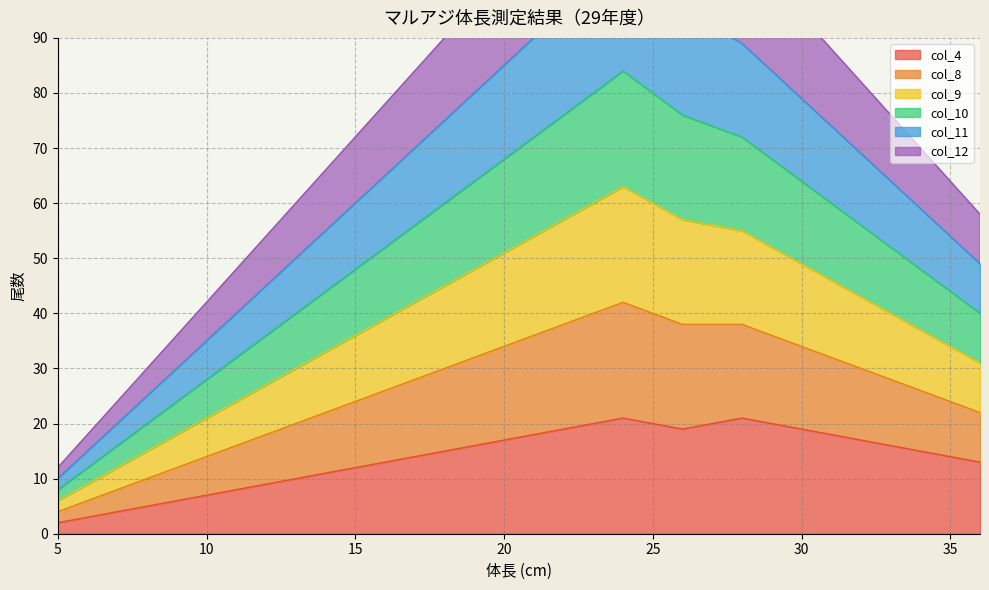

List the labels in order of col_10 value, largest first.

24, 23, 25, 22, 26, 27, 21, 28, 20, 29, 19, 30, 18, 31, 17, 32, 16, 33, 15, 34, 14, 35, 13, 36, 12, 11, 10, 9, 8, 7, 6, 5